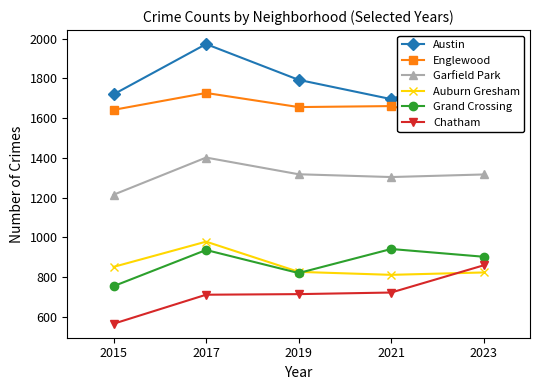

How many lines are shown in the chart?

6